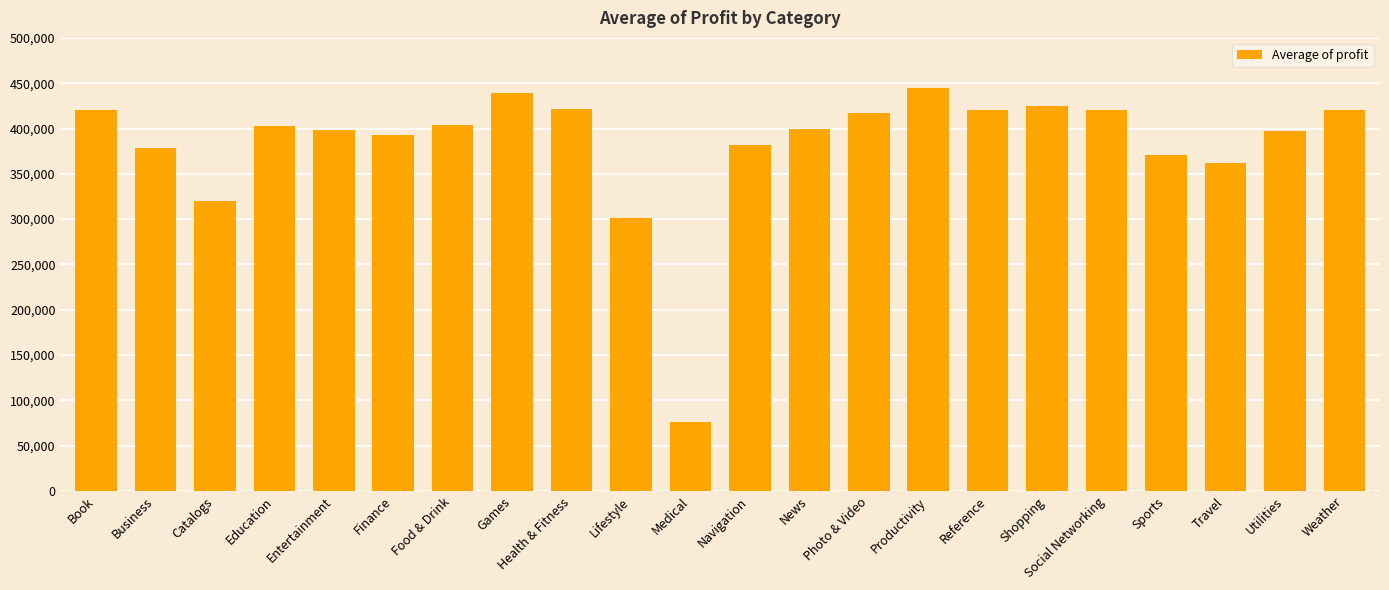

What is the difference between the maximum and minimum values?

368569